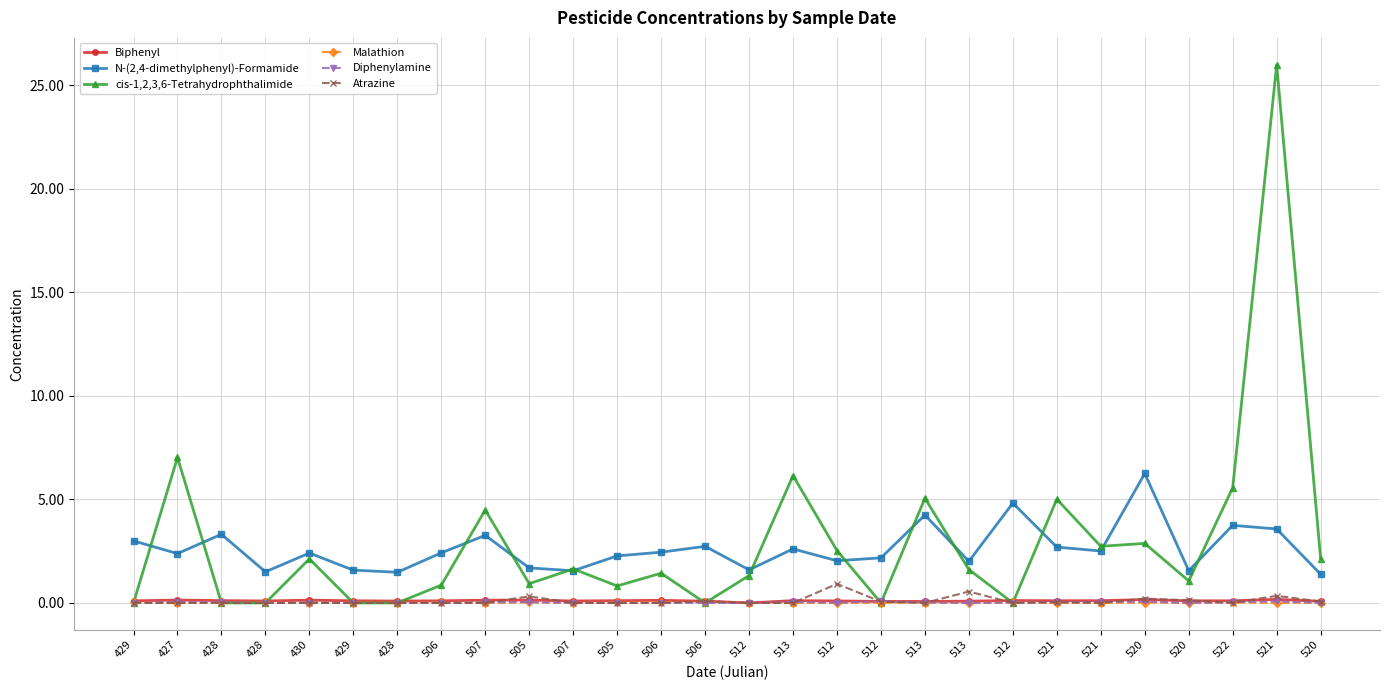

What is the total value across all series at 427?

9.6